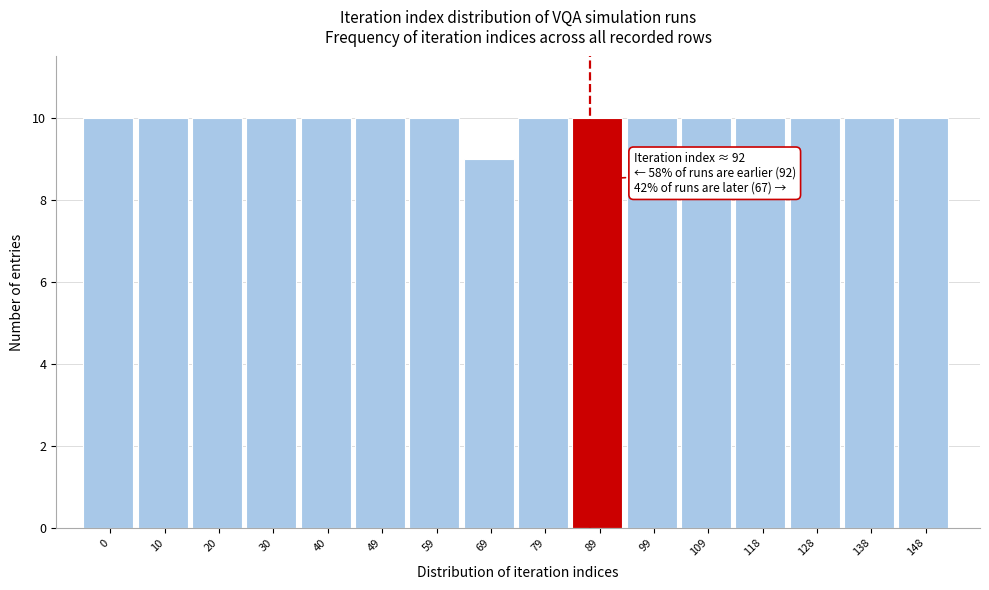

Reading left to right, extract all data points from this chart.

10	10	10	10	10	10	10	9	10	10	10	10	10	10	10	10